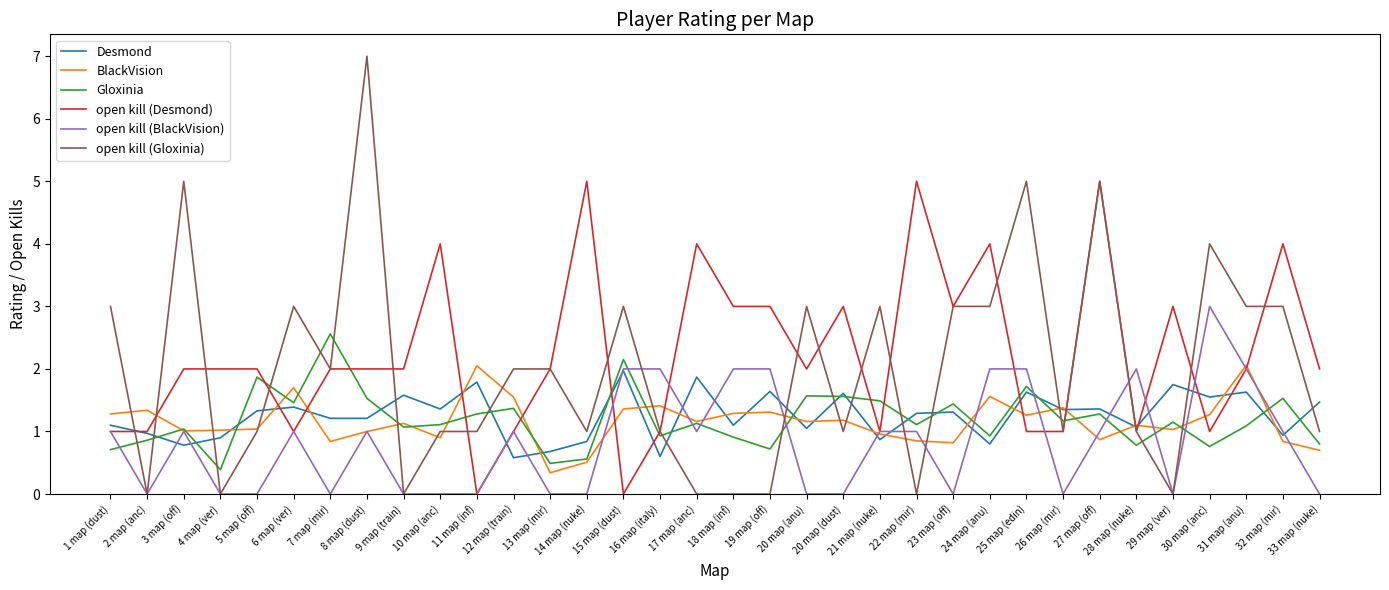

True or false: BlackVision has a value of 1.7 at 6 map (ver).

True